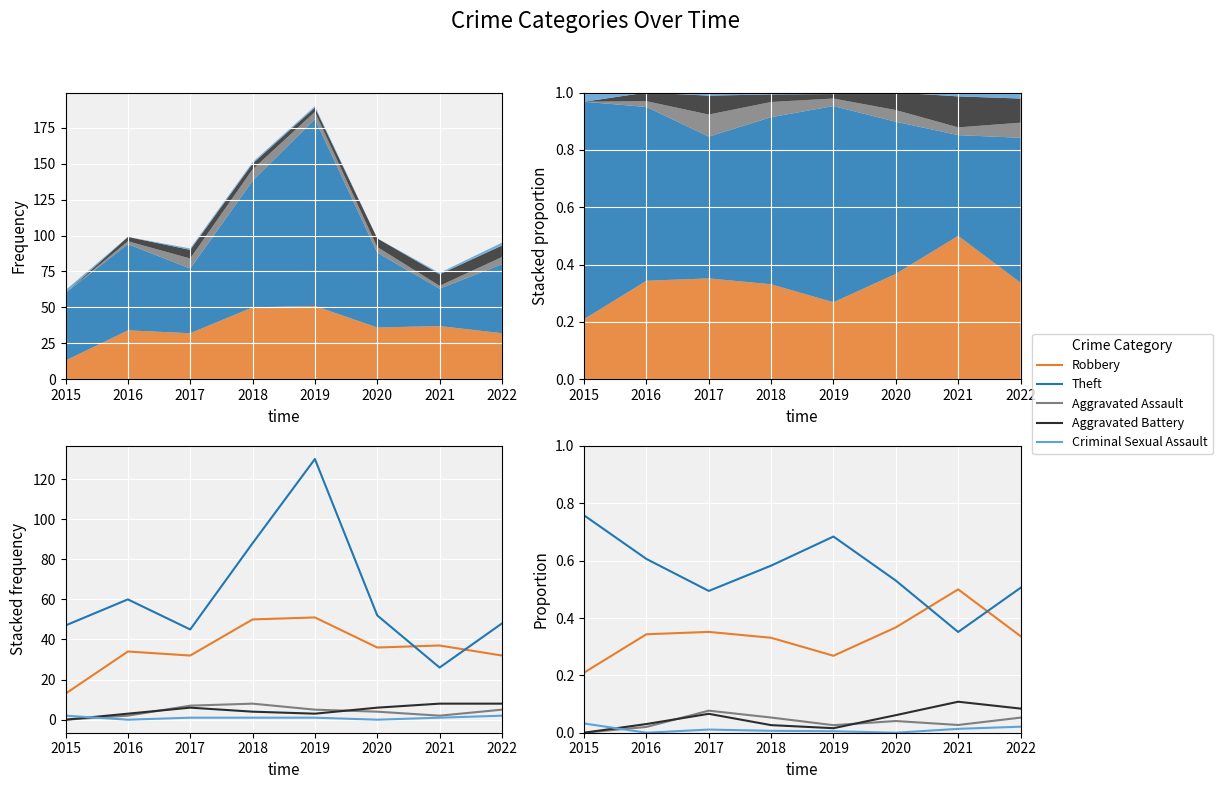

Is the value of Aggravated Assault at 2017 greater than the value of Robbery at 2016?

No